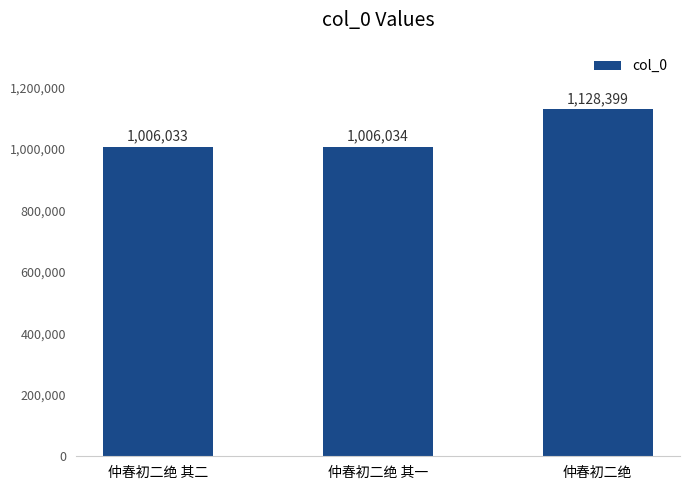

The value at 仲春初二绝 is 1128399. True or false?

True